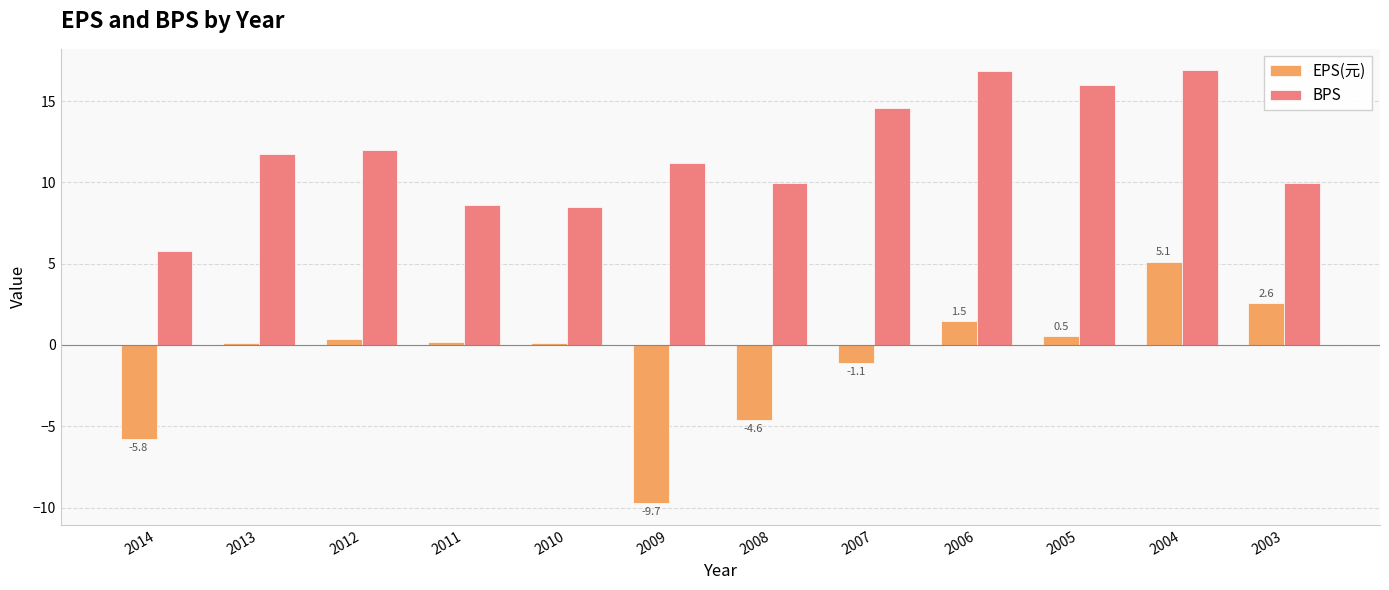

At 2013, list the series in order from largest to smallest.

BPS, EPS(元)